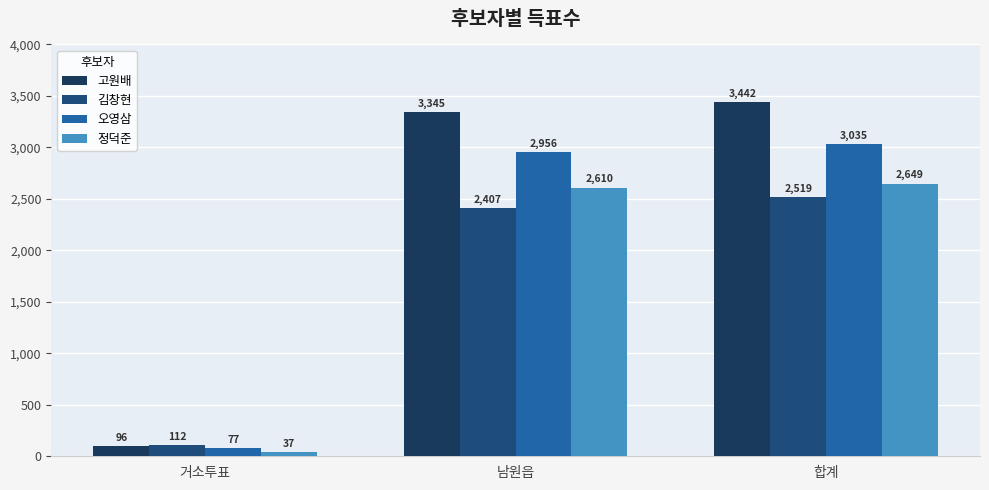

What position from the right is 합계?

1